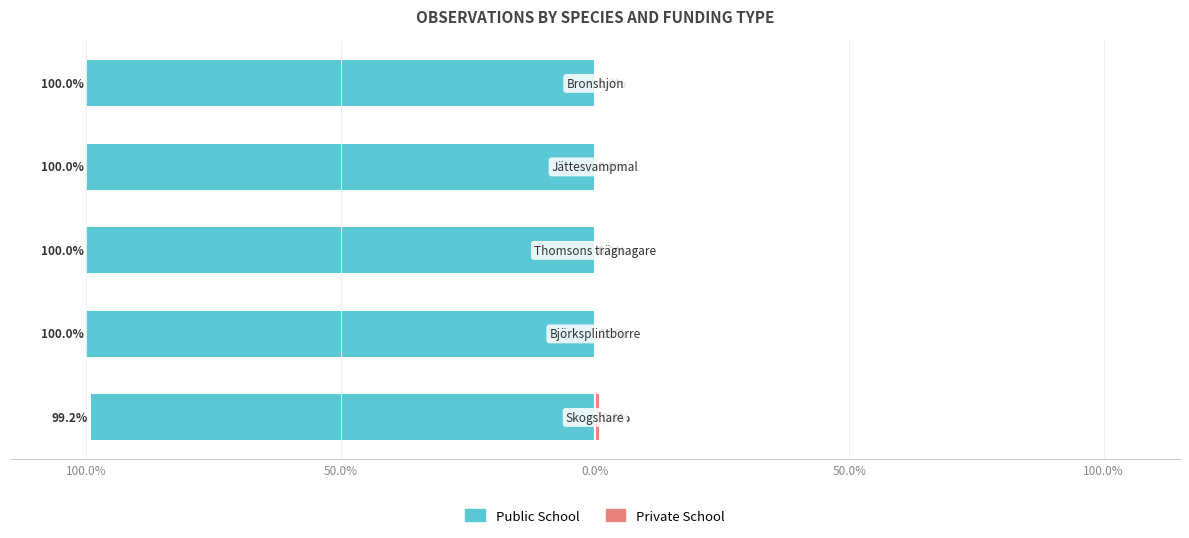

What is the difference between the maximum and minimum values in the Private School series?

0.8